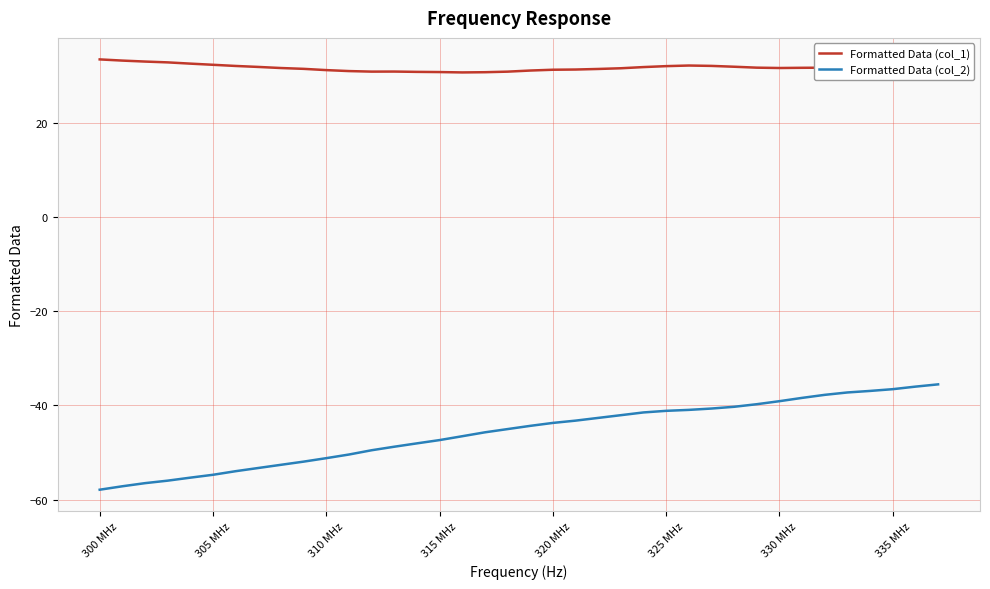

How many categories are shown in the chart?

38